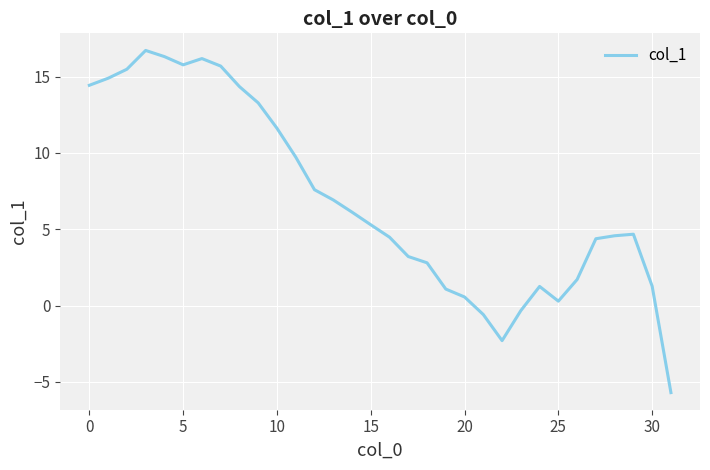

What is the maximum value shown in the chart?

16.7